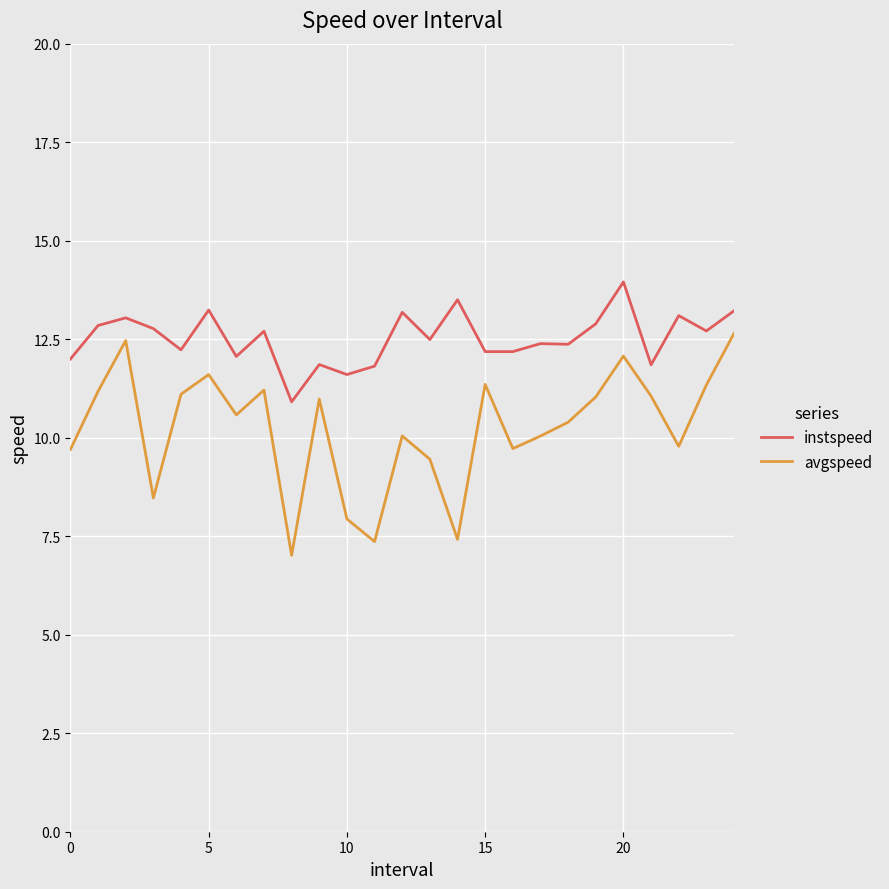

What is the highest value of the instspeed series?

14.0